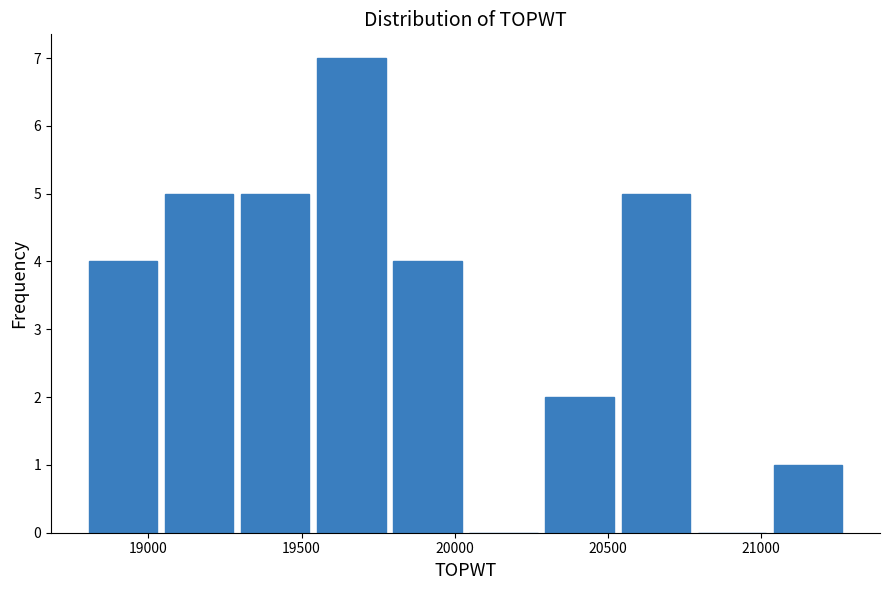

How tall is the bar that spans 19050 to 19300 on the x-axis? Neither the bar edges nor the heights are printed on the chart, so give them approximately, as read against the axes.

5